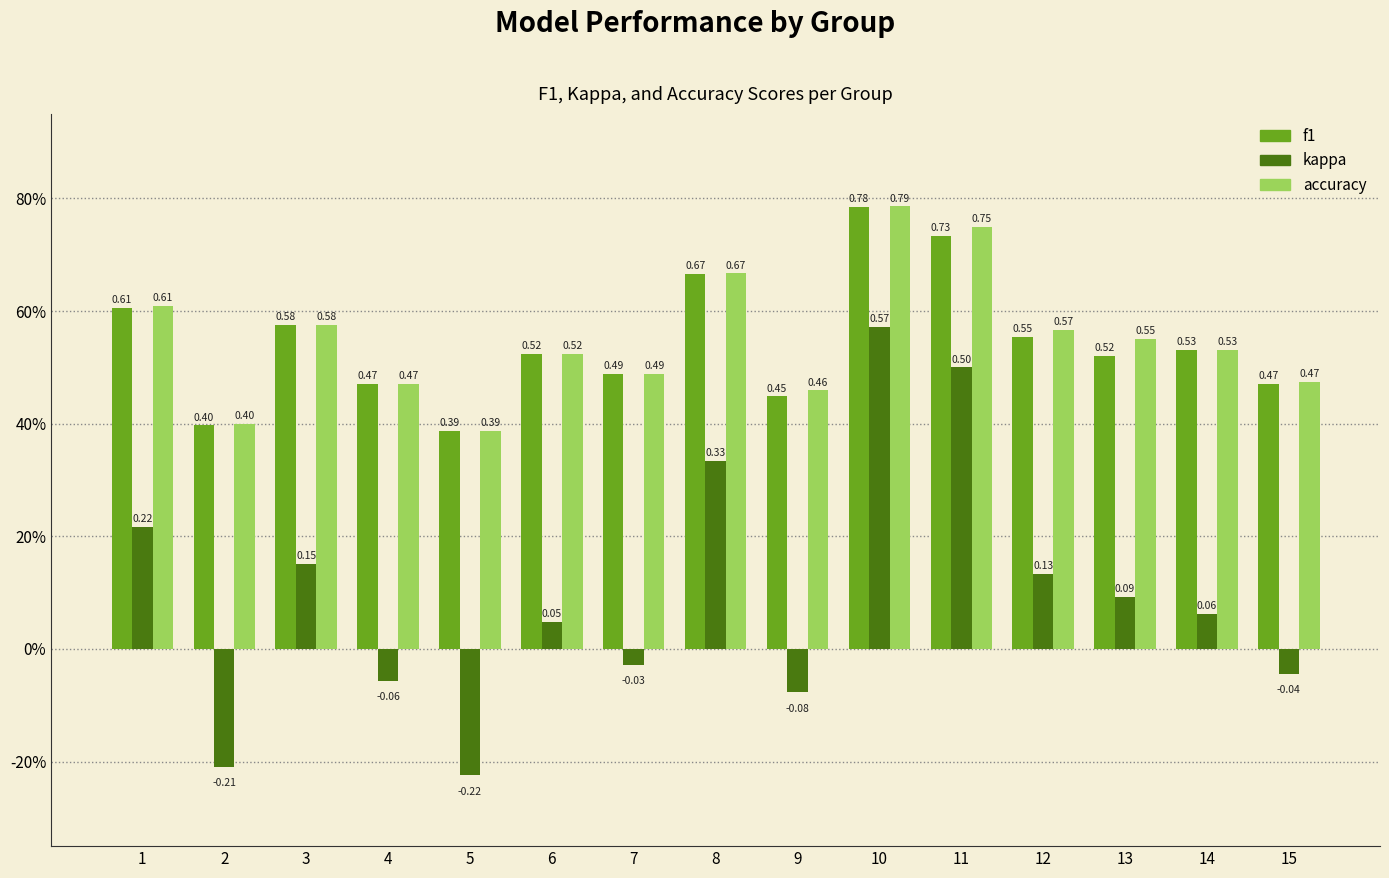

Where is f1 nearest to the value 0?

5